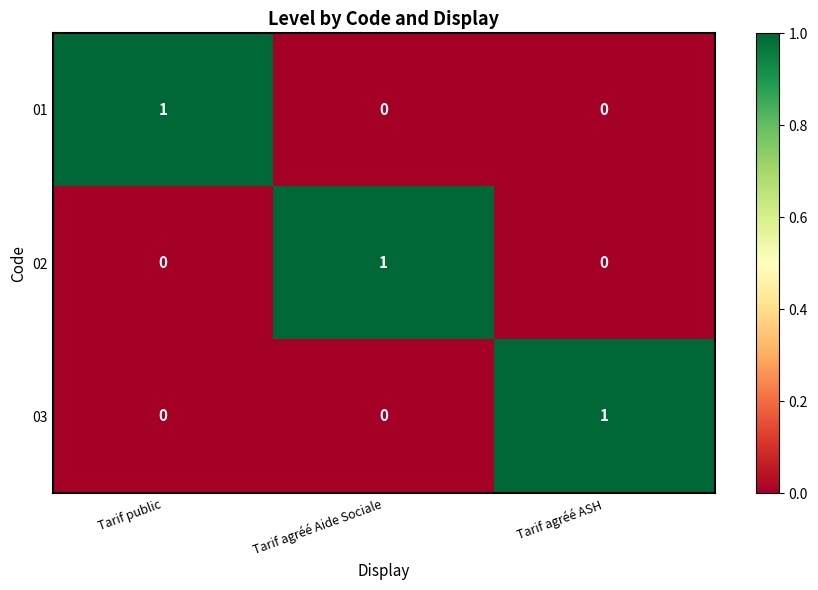

At how many categories does at least one series exceed 0?

3